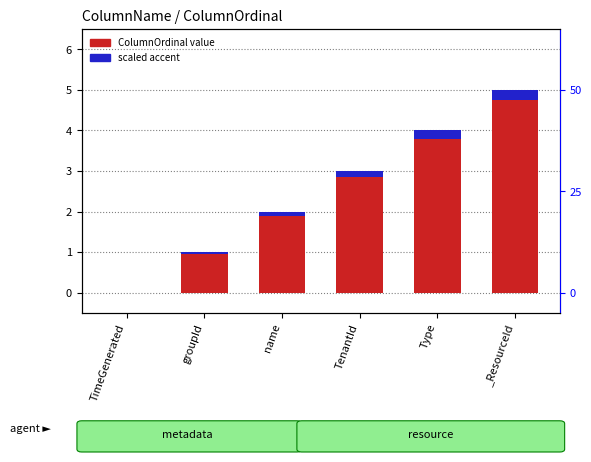

What is the approximate value of scaled accent at Type?

0.2